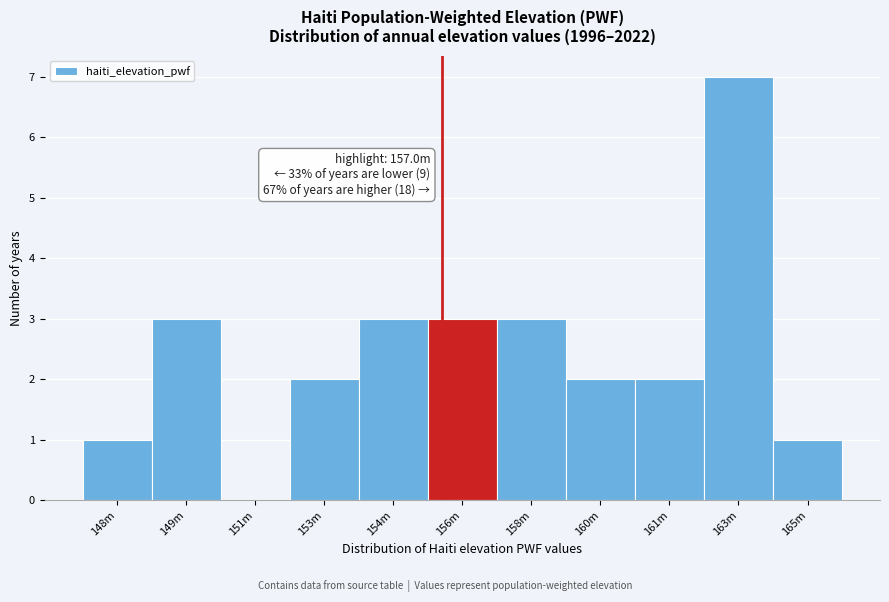

Reading left to right, what are all the values shown in this chart?

148m=1	149m=3	151m=0	153m=2	154m=3	156m=3	158m=3	160m=2	161m=2	163m=7	165m=1